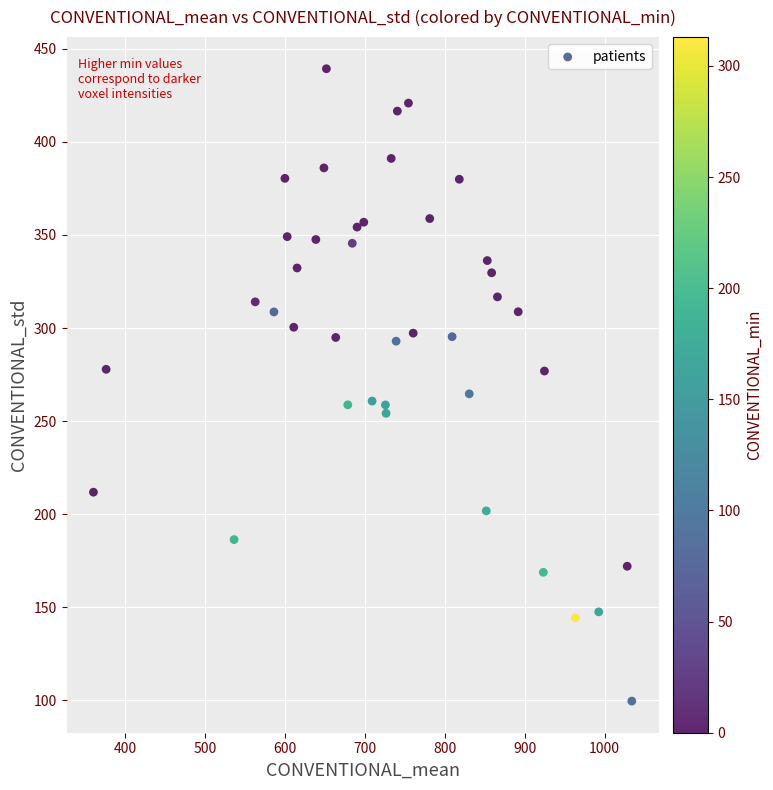

What is the range of Y values (max minus min)?

339.6